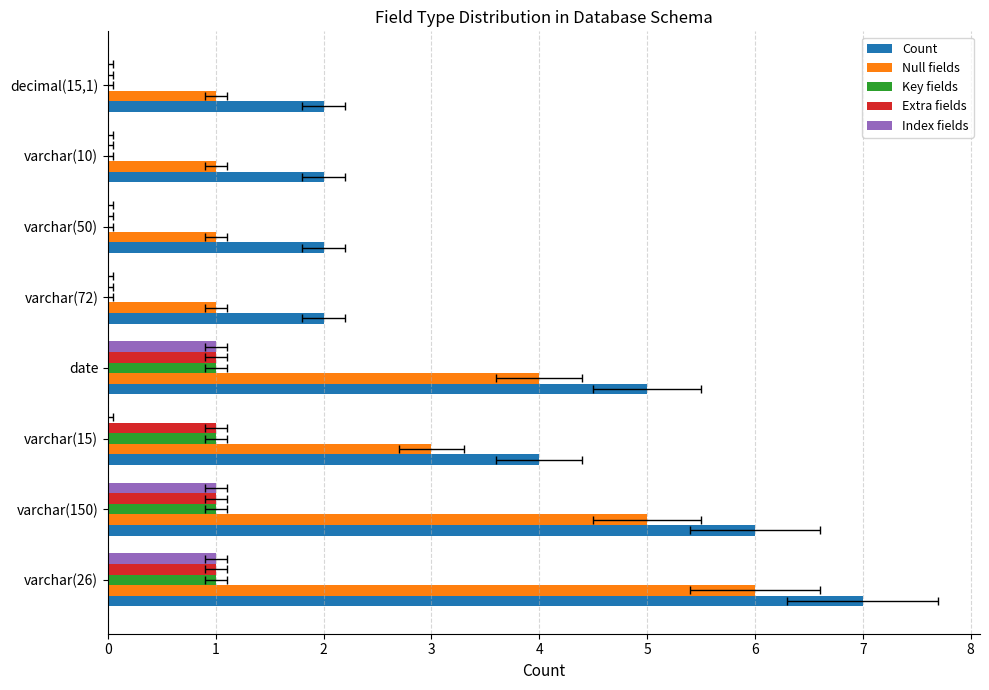

The value of Key fields at varchar(10) is 0. True or false?

True